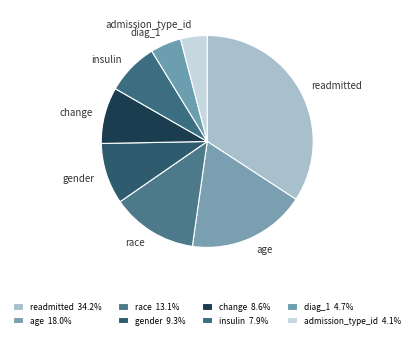

How many segments does this pie chart have?

8